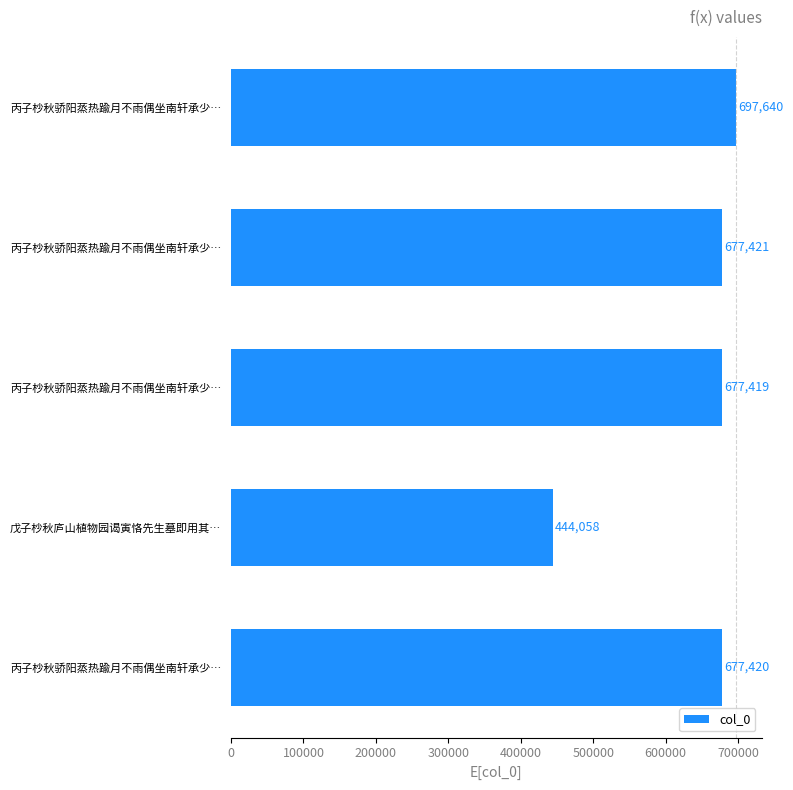

What is the difference between the maximum and second lowest values?

20221